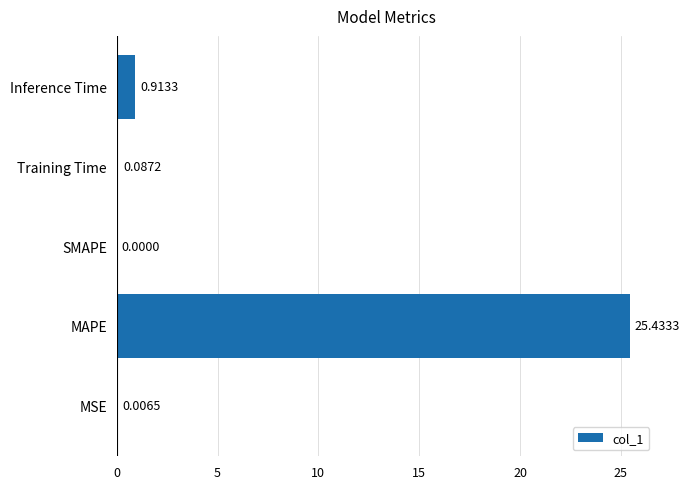

Where is the data nearest to the value 12?

Inference Time